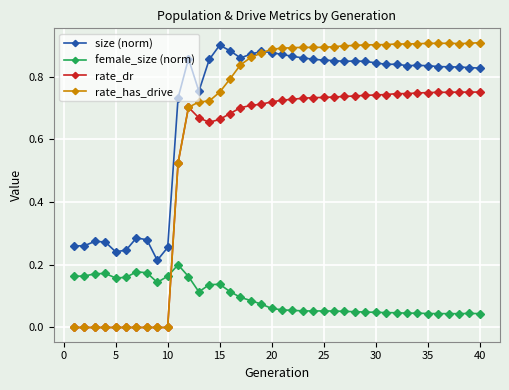

How many times do female_size (norm) and rate_dr cross each other?

1